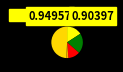

How many segments does this pie chart have?

5